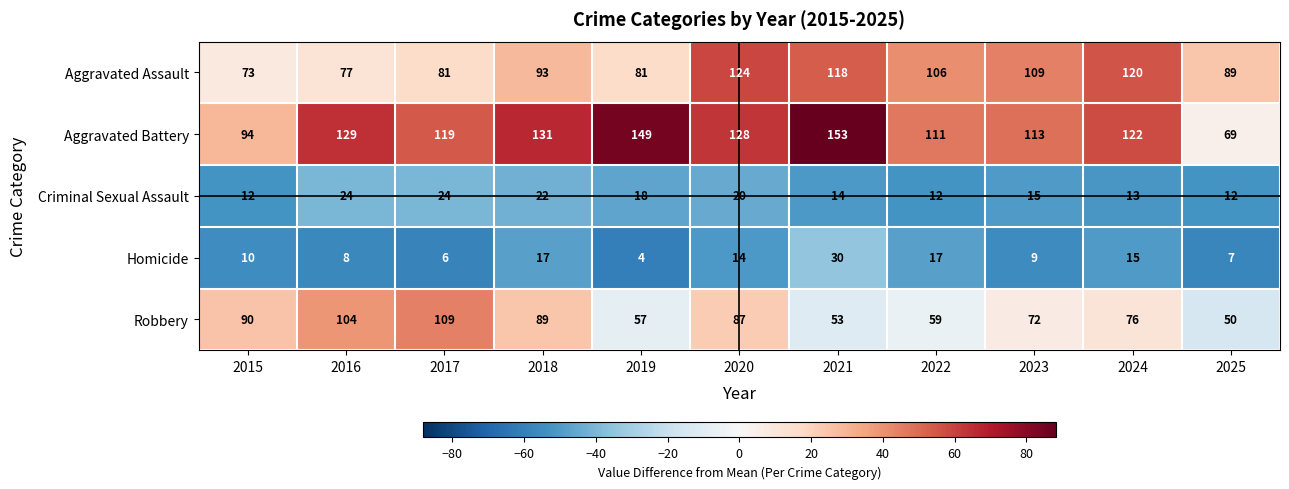

What is the sum of the Aggravated Battery values at 2018 and 2022?

242